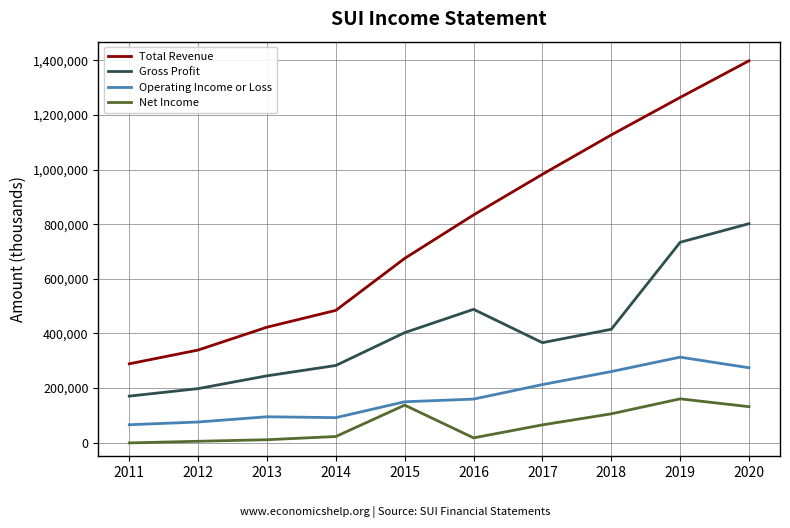

The value of Gross Profit at 2014 is 282500. True or false?

True